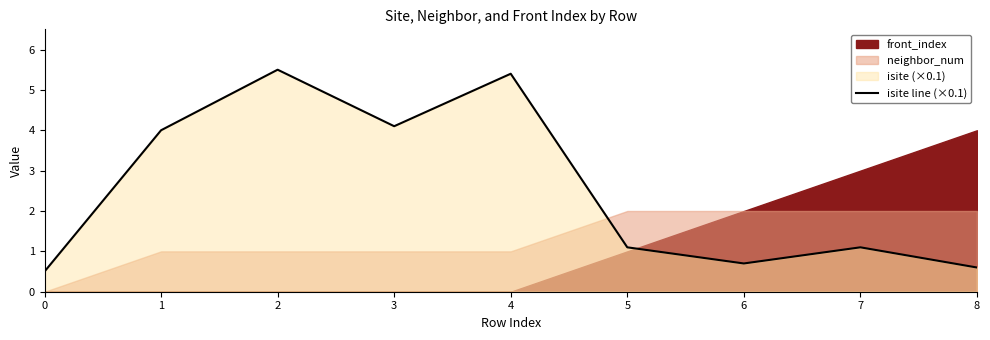

True or false: isite line (×0.1) has a value of 0.7 at 5.

False